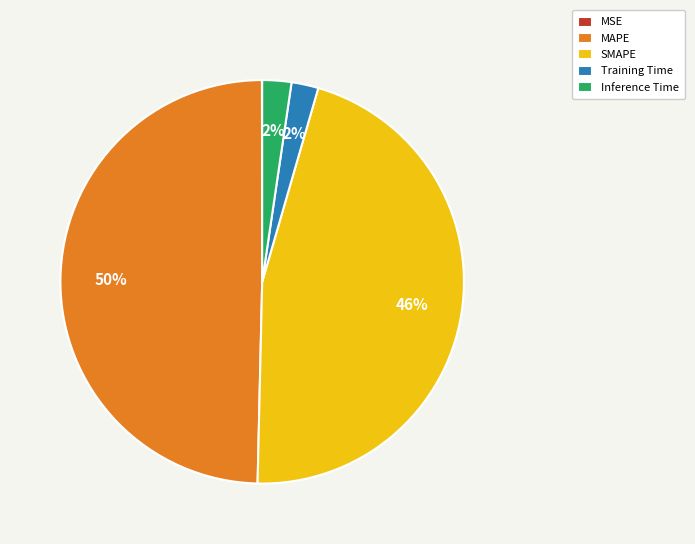

Is the sum of Inference Time and Training Time greater than half?

No